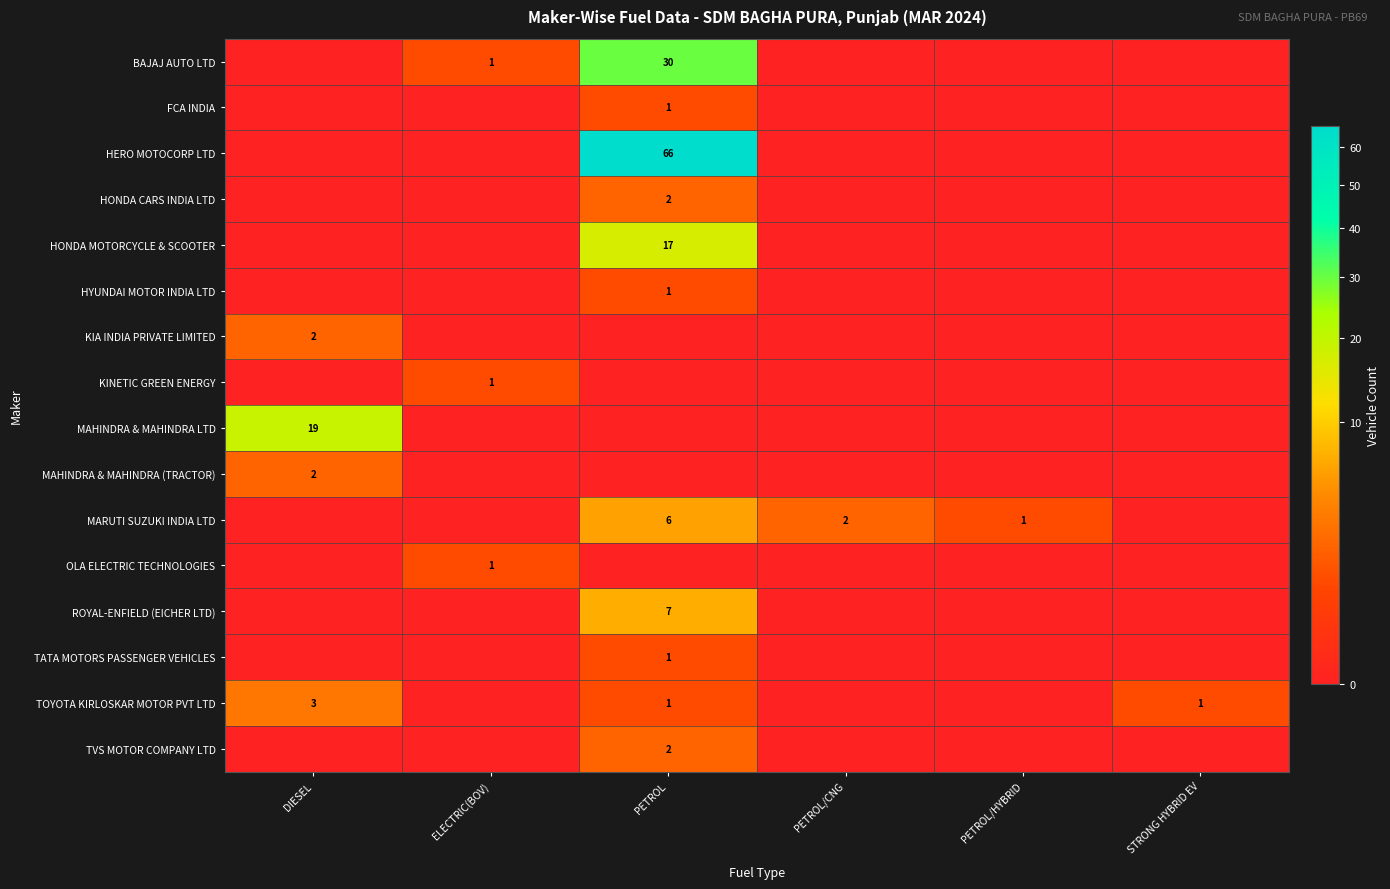

True or false: BAJAJ AUTO LTD has a value of 2 at ELECTRIC(BOV).

False